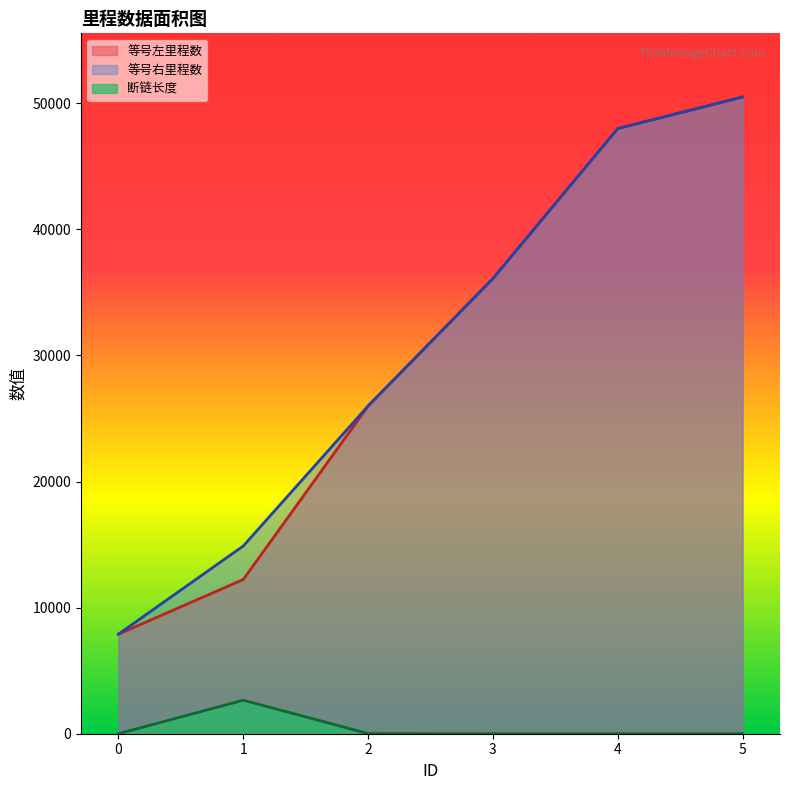

What is the average value of the 等号右里程数 series?

30565.0